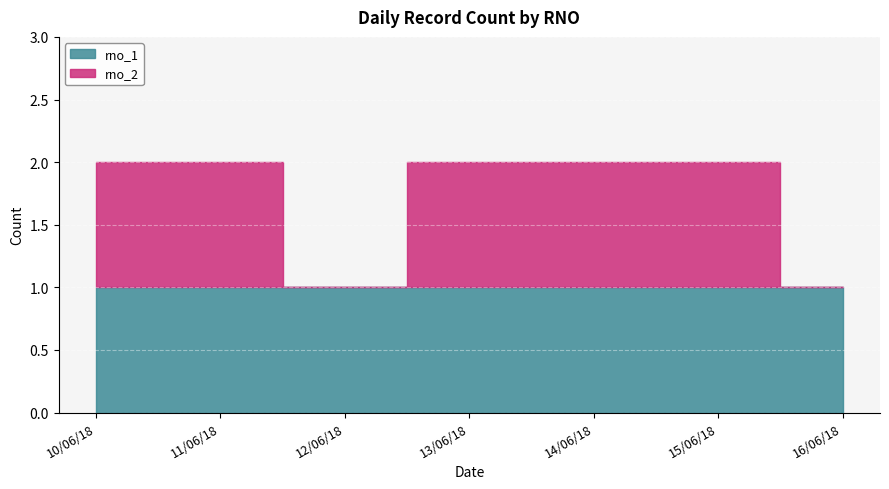

Reading left to right, extract all data points from this chart.

rno_1: 1	1	1	1	1	1	1
rno_2: 1	1	0	1	1	1	0